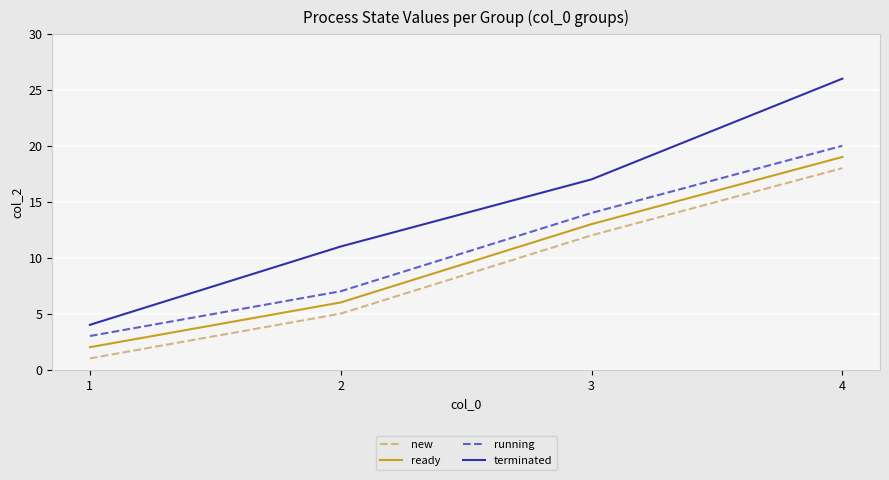

Reading right to left, extract all data points from this chart.

new: 18	12	5	1
ready: 19	13	6	2
running: 20	14	7	3
terminated: 26	17	11	4